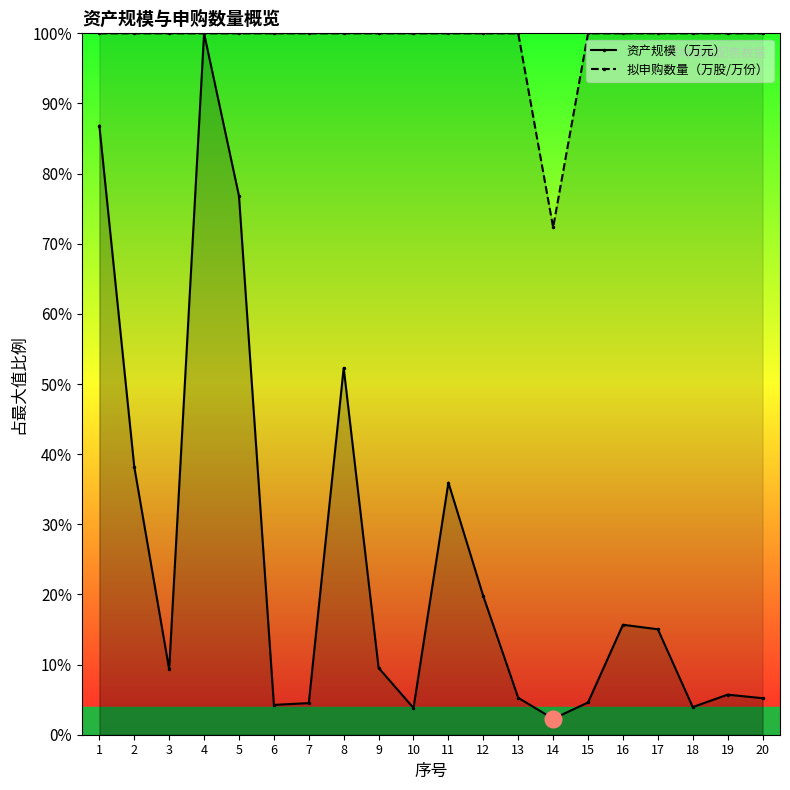

Reading left to right, transcribe all the data shown in this chart.

资产规模（万元）: 1=86.8	2=38.2	3=9.3	4=100.0	5=76.8	6=4.3	7=4.5	8=52.3	9=9.5	10=3.8	11=35.9	12=19.7	13=5.3	14=2.3	15=4.6	16=15.7	17=15.0	18=3.9	19=5.7	20=5.2
拟申购数量（万股/万份）: 1=100.0	2=100.0	3=100.0	4=100.0	5=100.0	6=100.0	7=100.0	8=100.0	9=100.0	10=100.0	11=100.0	12=100.0	13=100.0	14=72.3	15=100.0	16=100.0	17=100.0	18=100.0	19=100.0	20=100.0